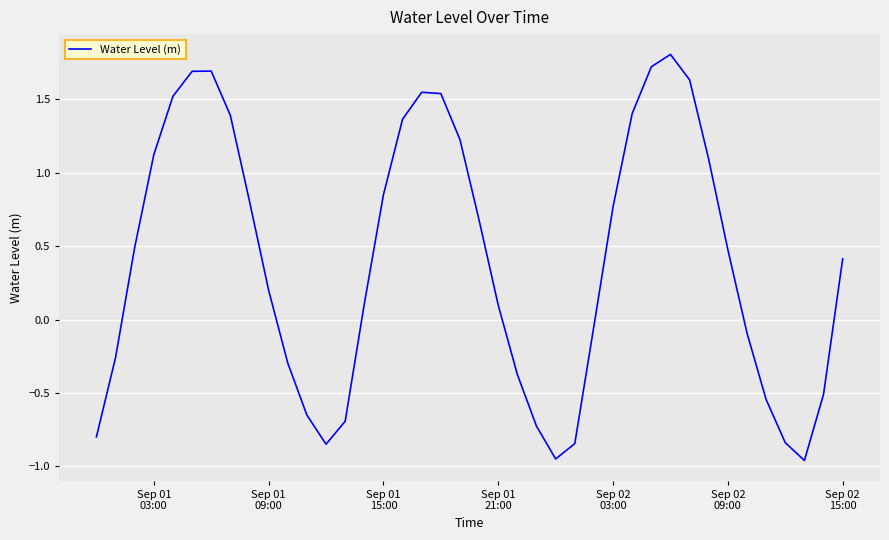

What is the greatest value displayed?

1.8